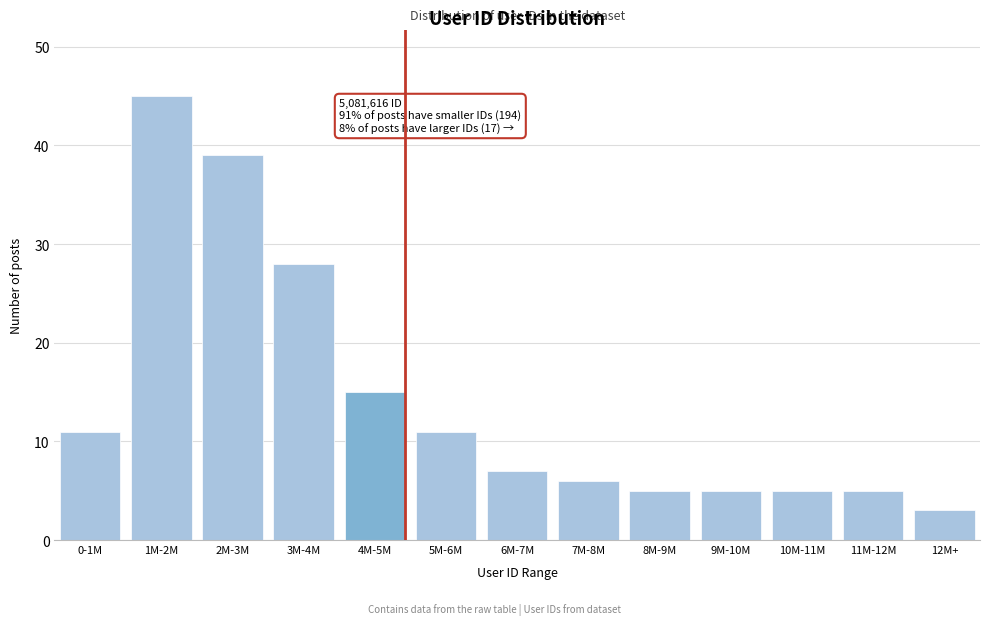

Reading right to left, what are all the values shown in this chart?

3	5	5	5	5	6	7	11	15	28	39	45	11